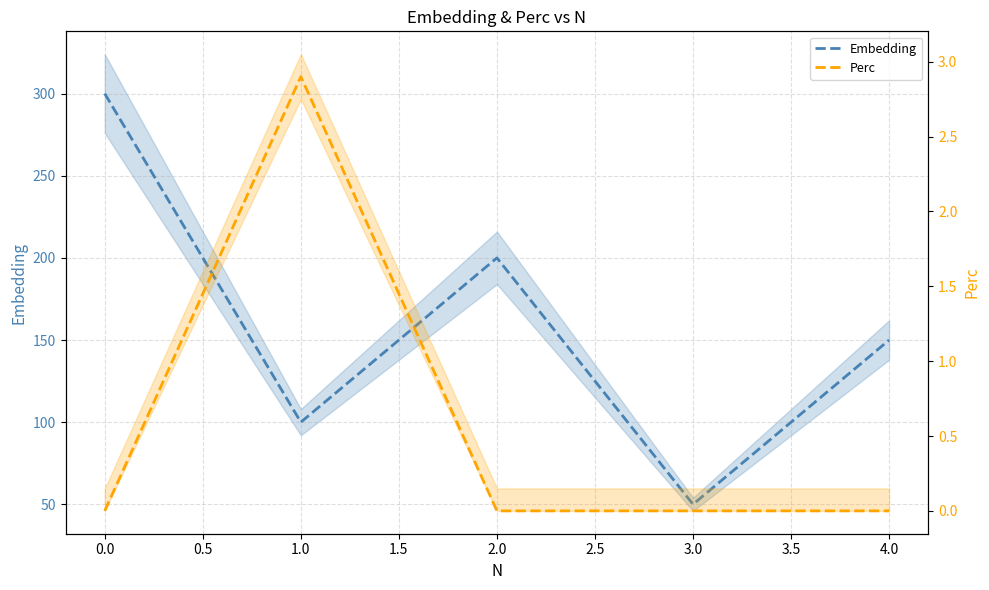

Does the chart have visible grid lines?

Yes